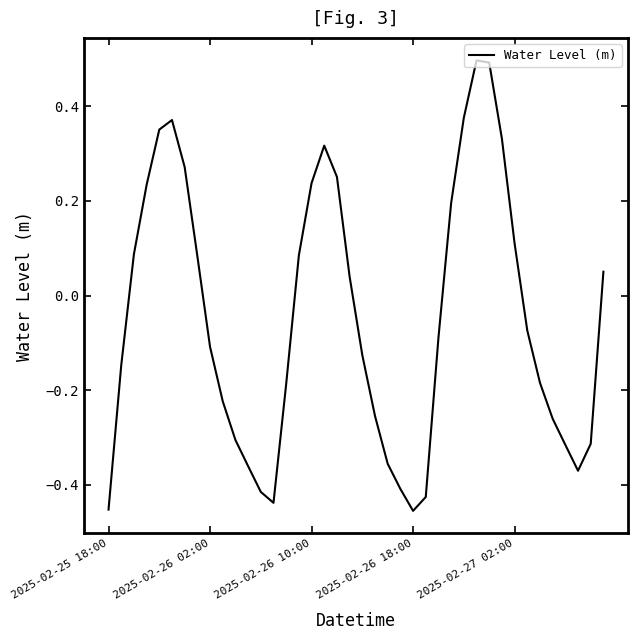

What is the maximum value shown in the chart?

0.5